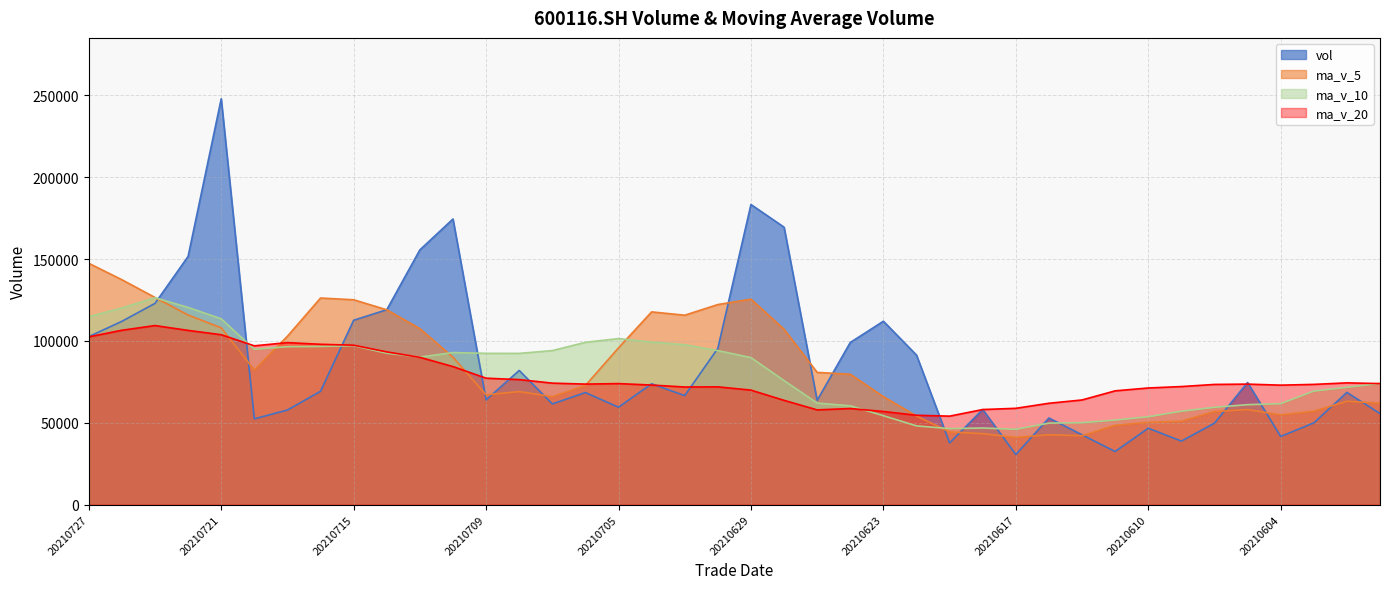

What is the value of the ma_v_20 point at the 36th from the left?

73572.9